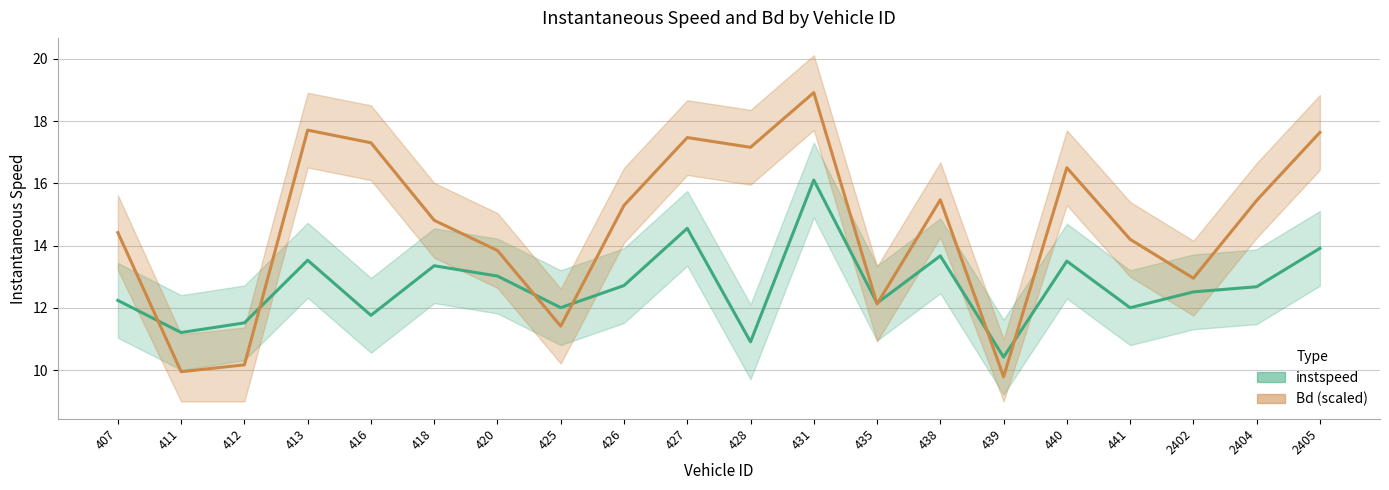

At which category does the chart reach its minimum across all series?

439